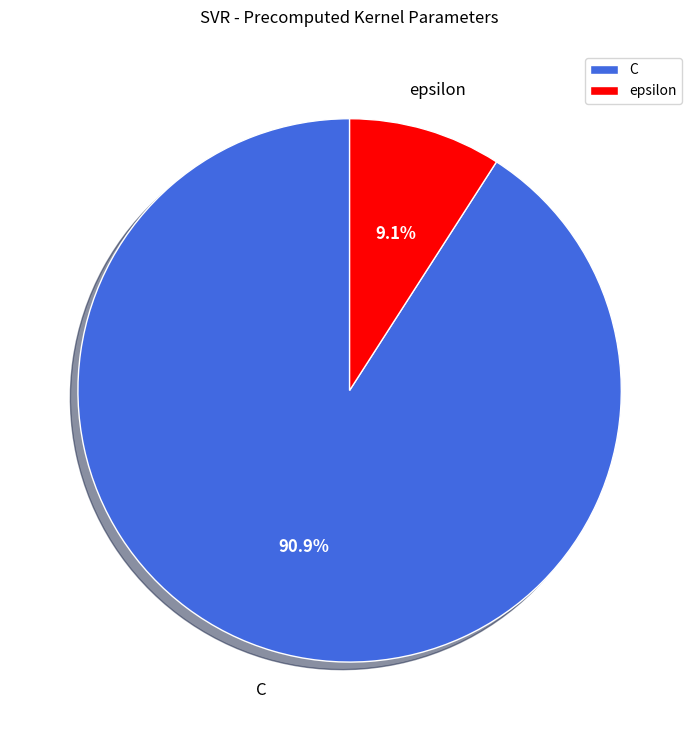

To the nearest percent, what is the combined percentage of epsilon and C?

100%